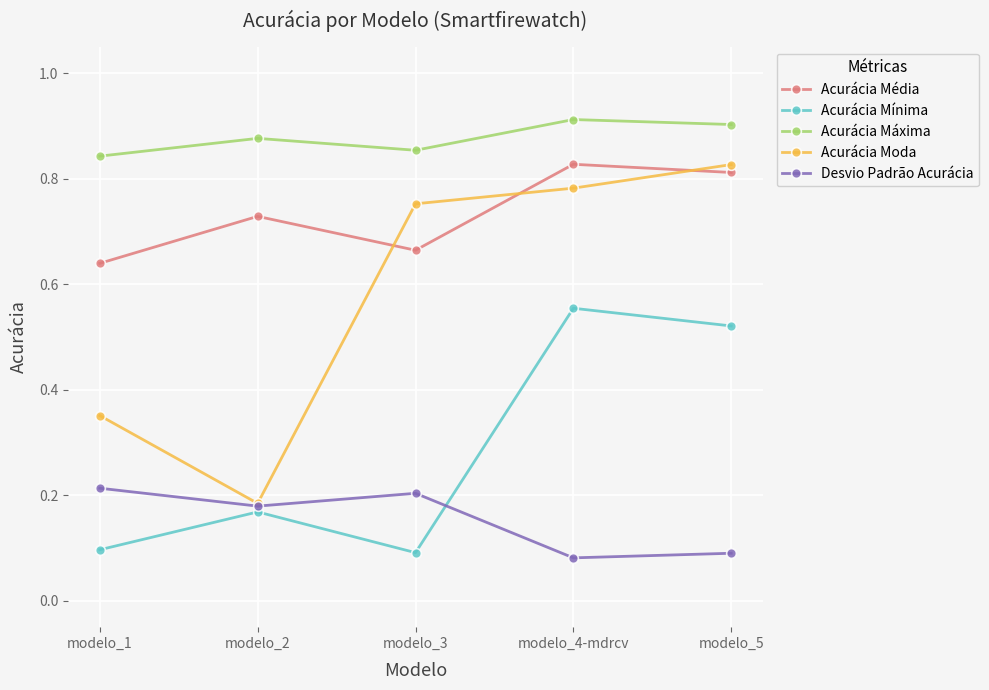

Rank the categories by Acurácia Máxima value from highest to lowest.

modelo_4-mdrcv, modelo_5, modelo_2, modelo_3, modelo_1